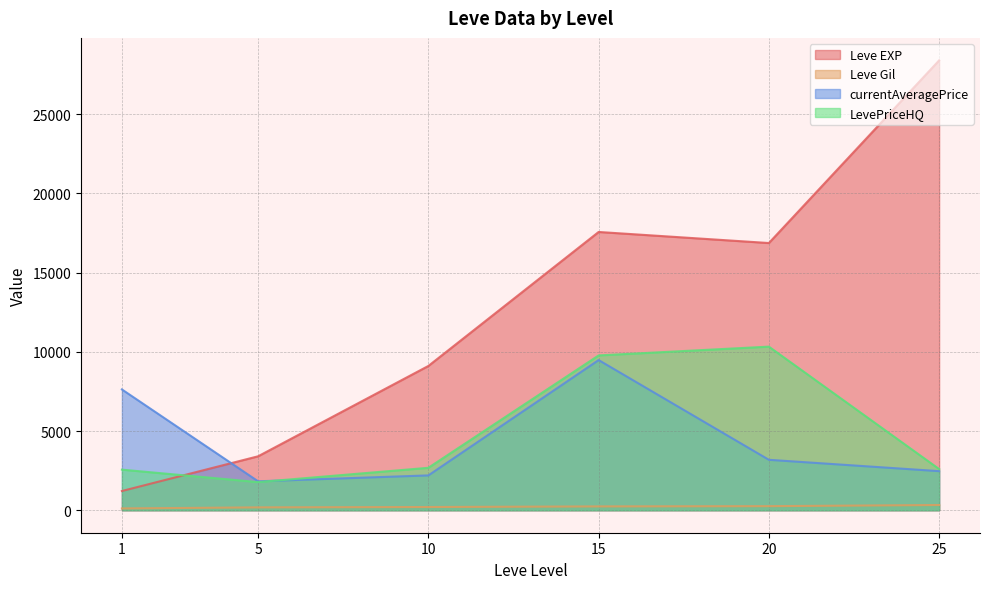

True or false: Leve Gil and LevePriceHQ cross at least once.

False